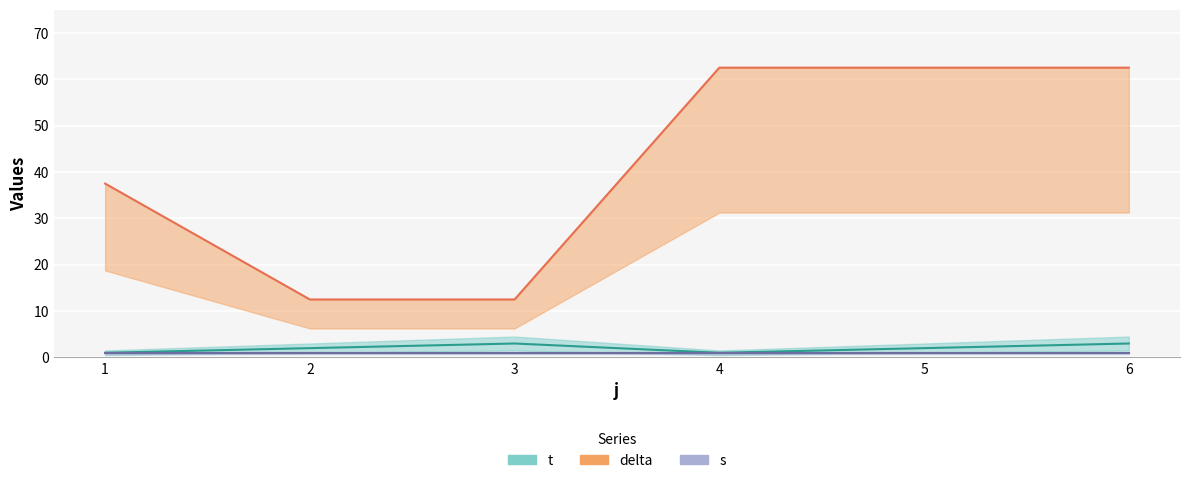

Between 5 and 6, which is larger?

6